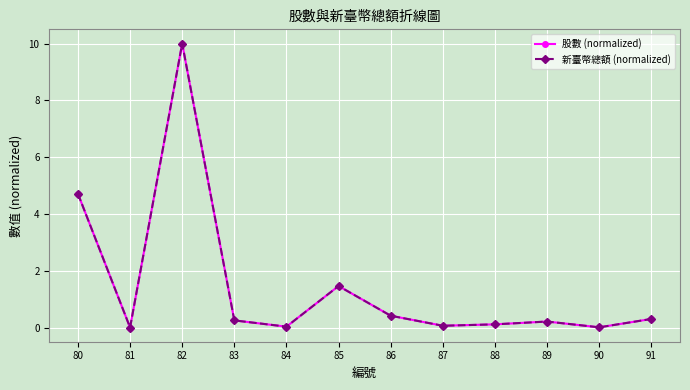

True or false: 新臺幣總額 (normalized) and 股數 (normalized) cross at least once.

False